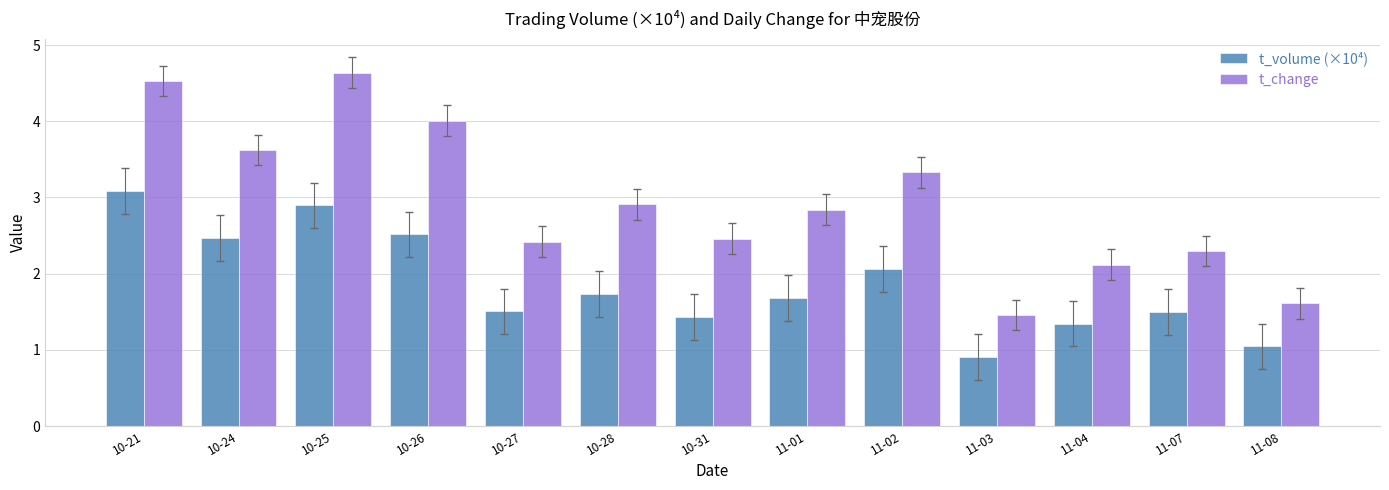

Between 10-21 and 10-28, which series saw the biggest shift?

t_change